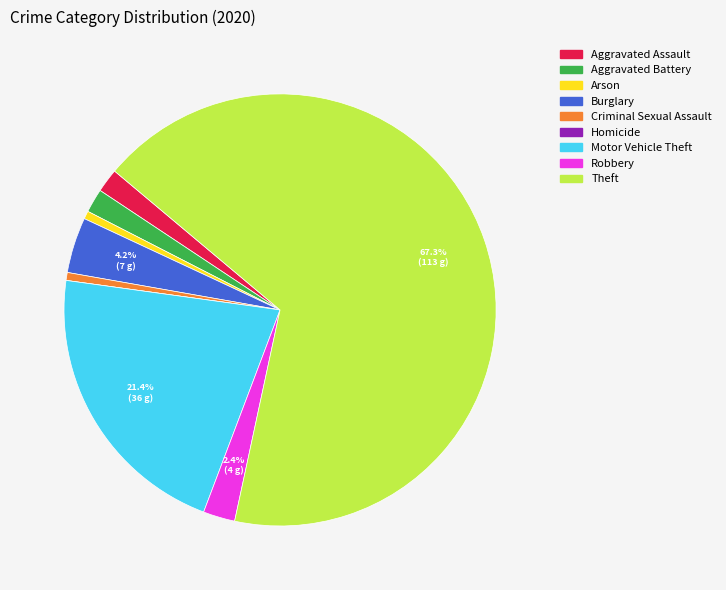

What is the largest slice in the pie chart?

Theft